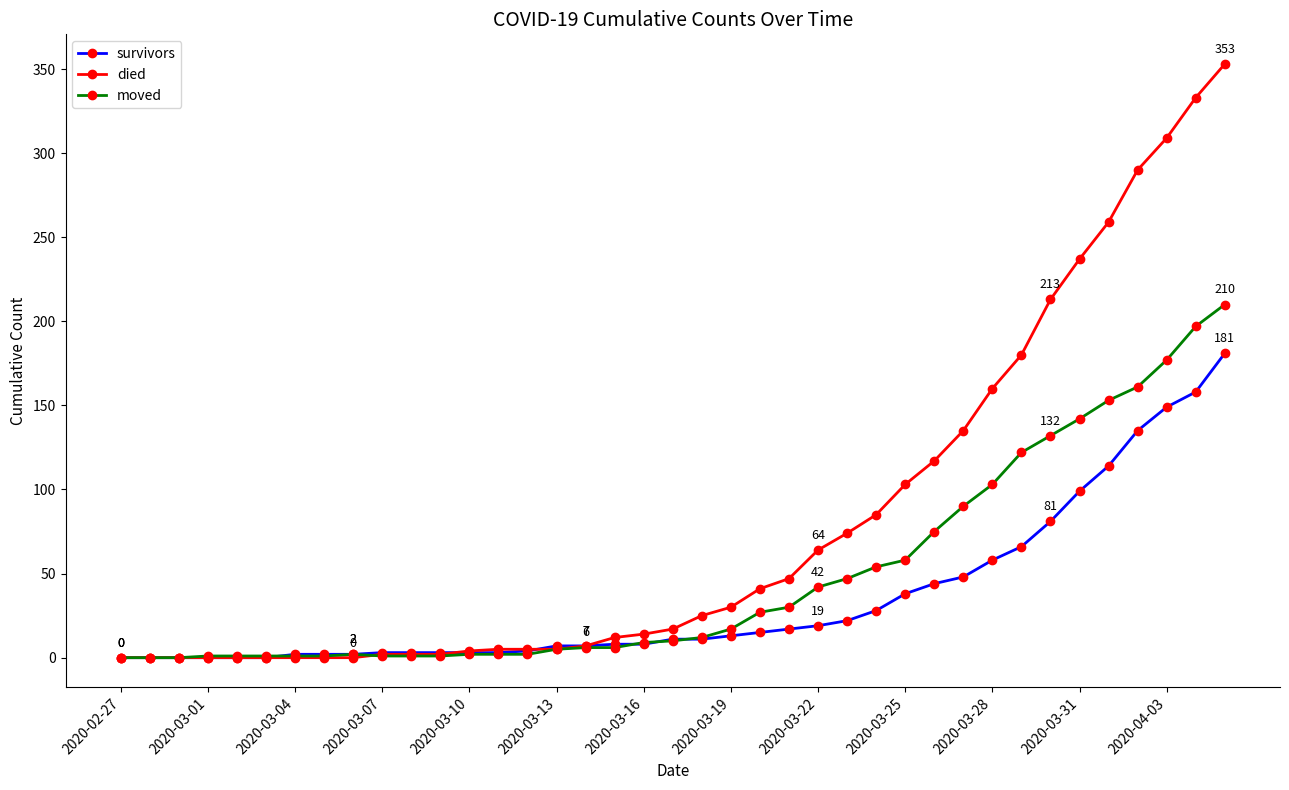

Which series has the largest total across all categories?

died